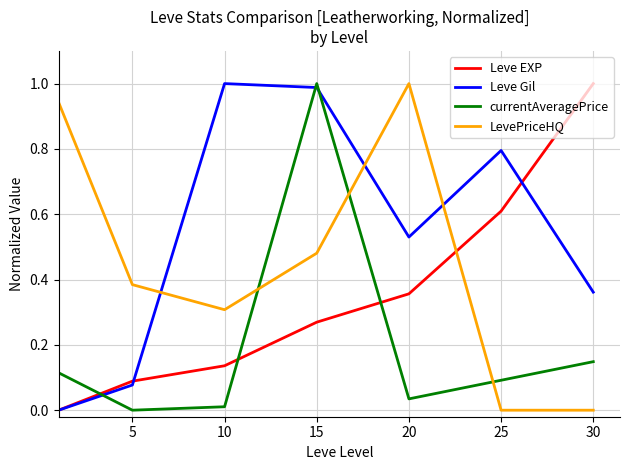

Which series ends up on top after the final intersection of currentAveragePrice and LevePriceHQ?

currentAveragePrice